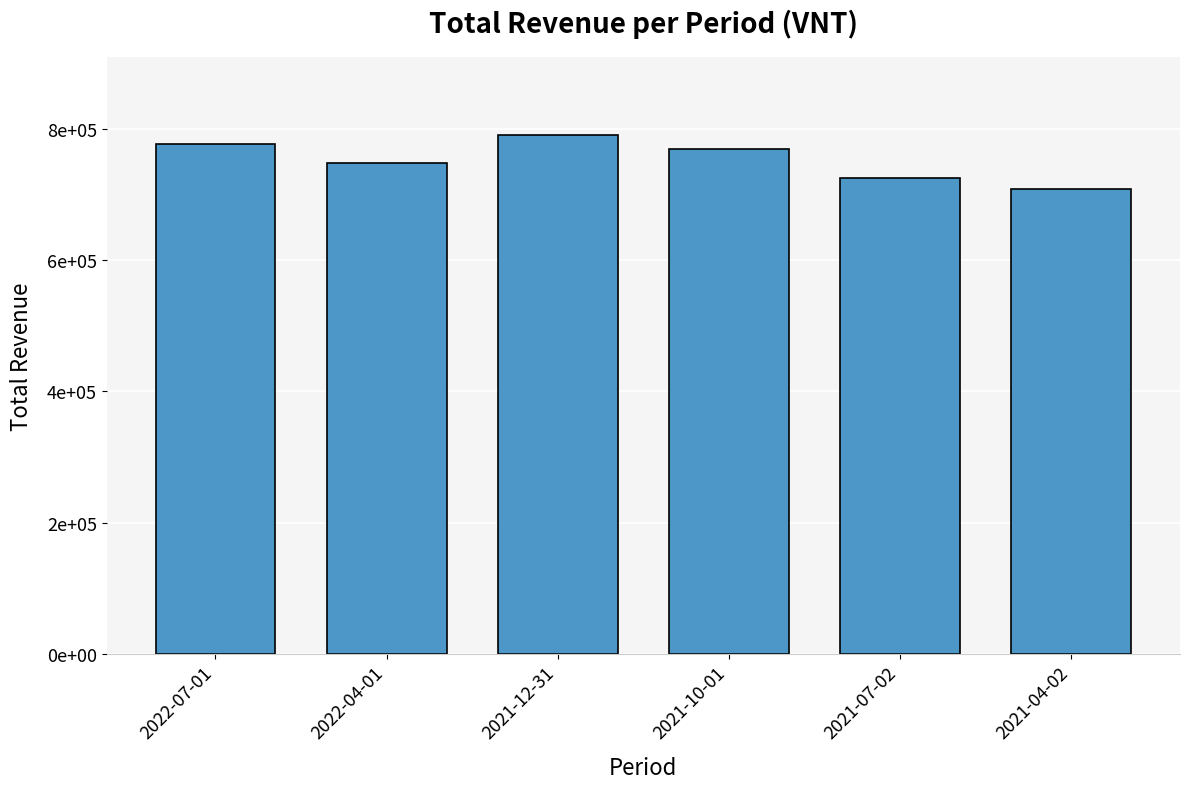

The chart shows a value of 707400 at 2021-04-02. True or false?

True